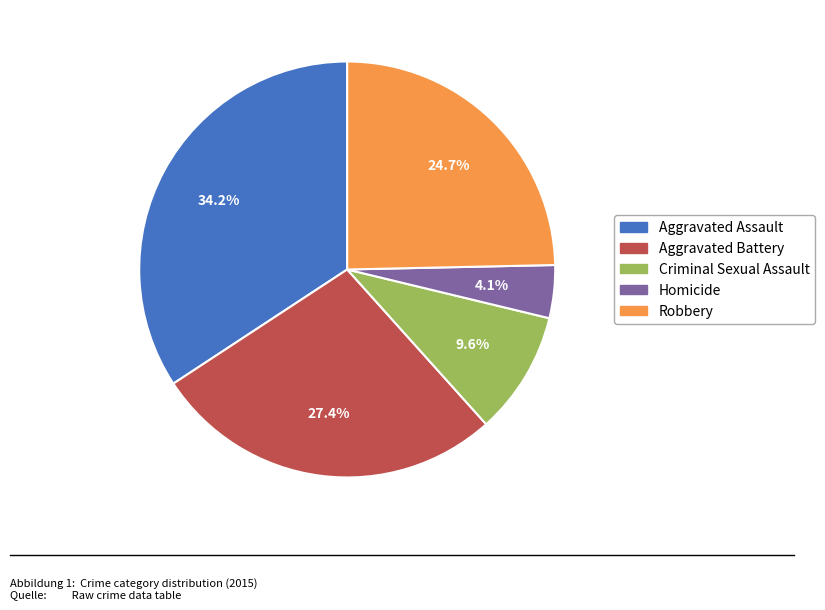

The Aggravated Battery slice represents 27% of the pie. True or false?

True